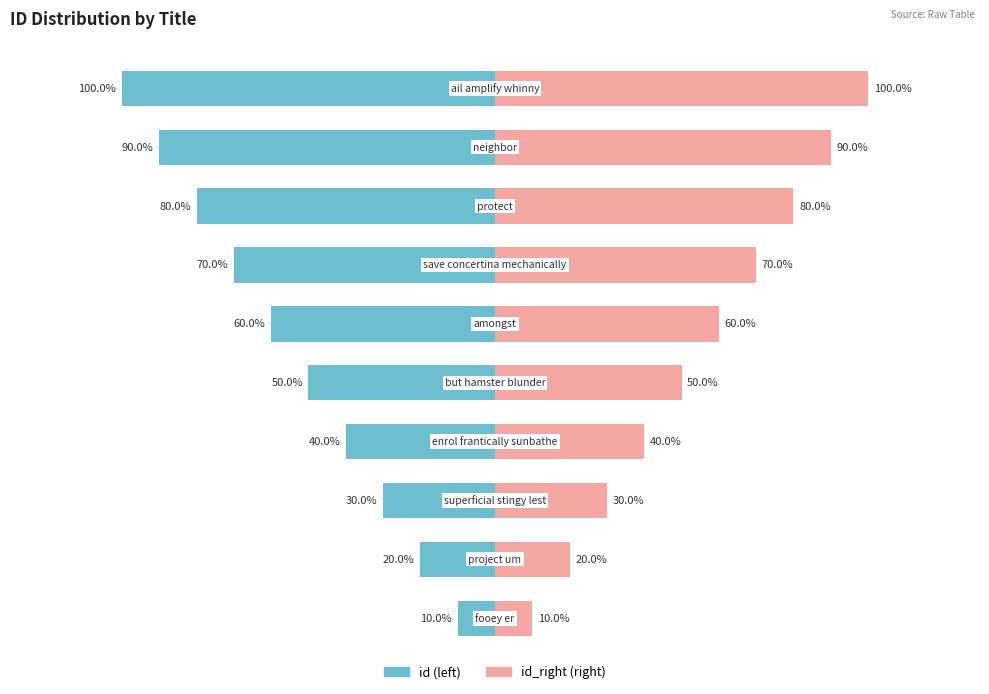

How many data points in id (left) are less than -50?

5